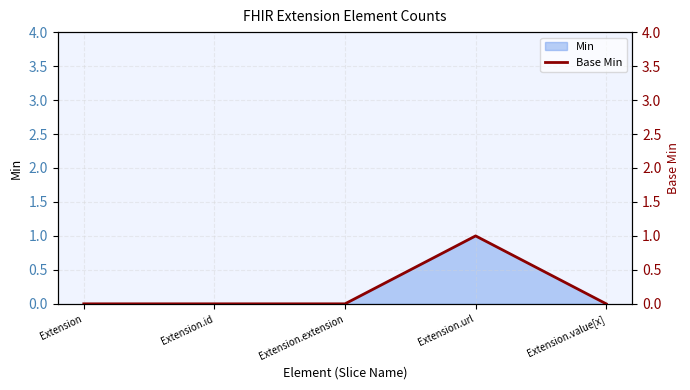

True or false: Min has a value of 2 at Extension.url.

False